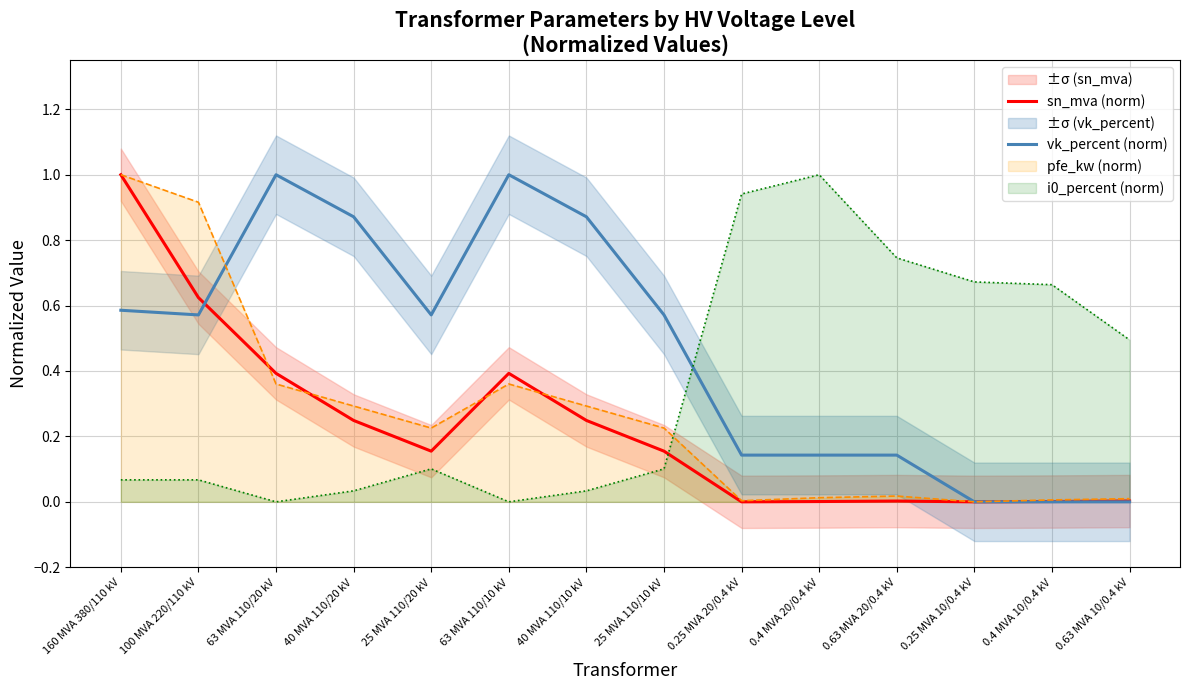

The vk_percent (norm) series shows 0.6 at 160 MVA 380/110 kV. True or false?

True